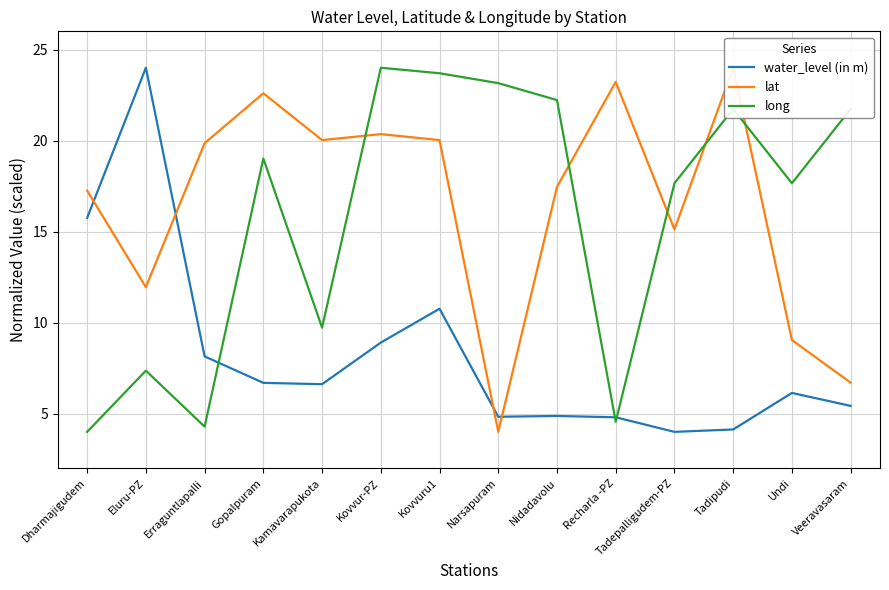

At how many categories does at least one series exceed 7?

14